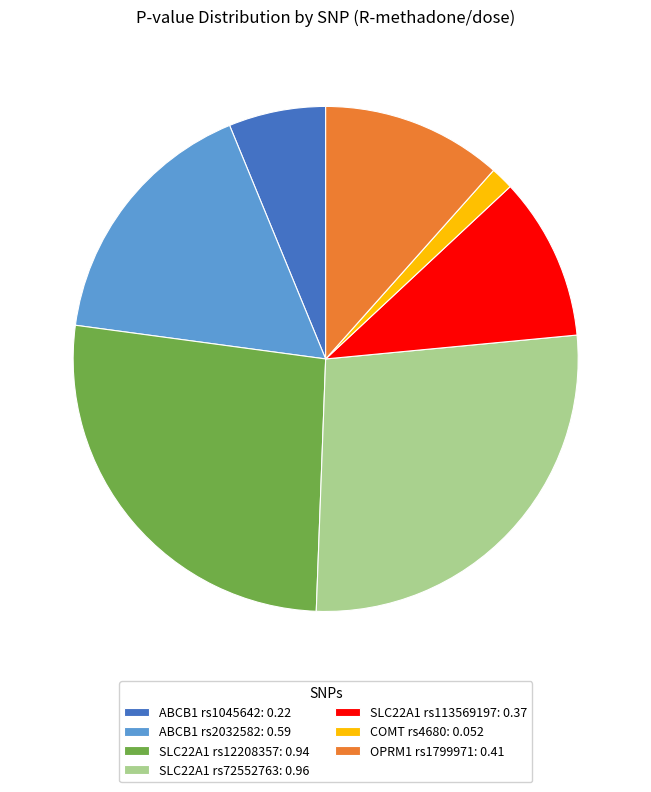

Which category has the smallest portion of the pie?

COMT rs4680